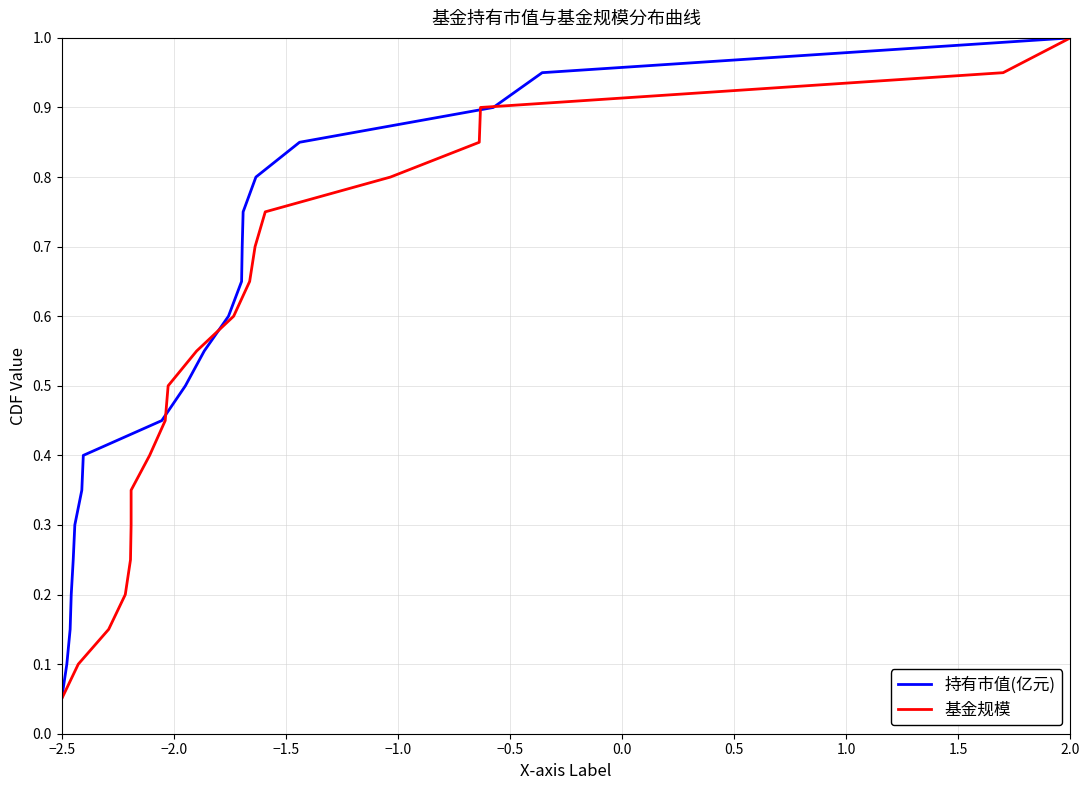

What is the minimum value shown in the chart?

0.1